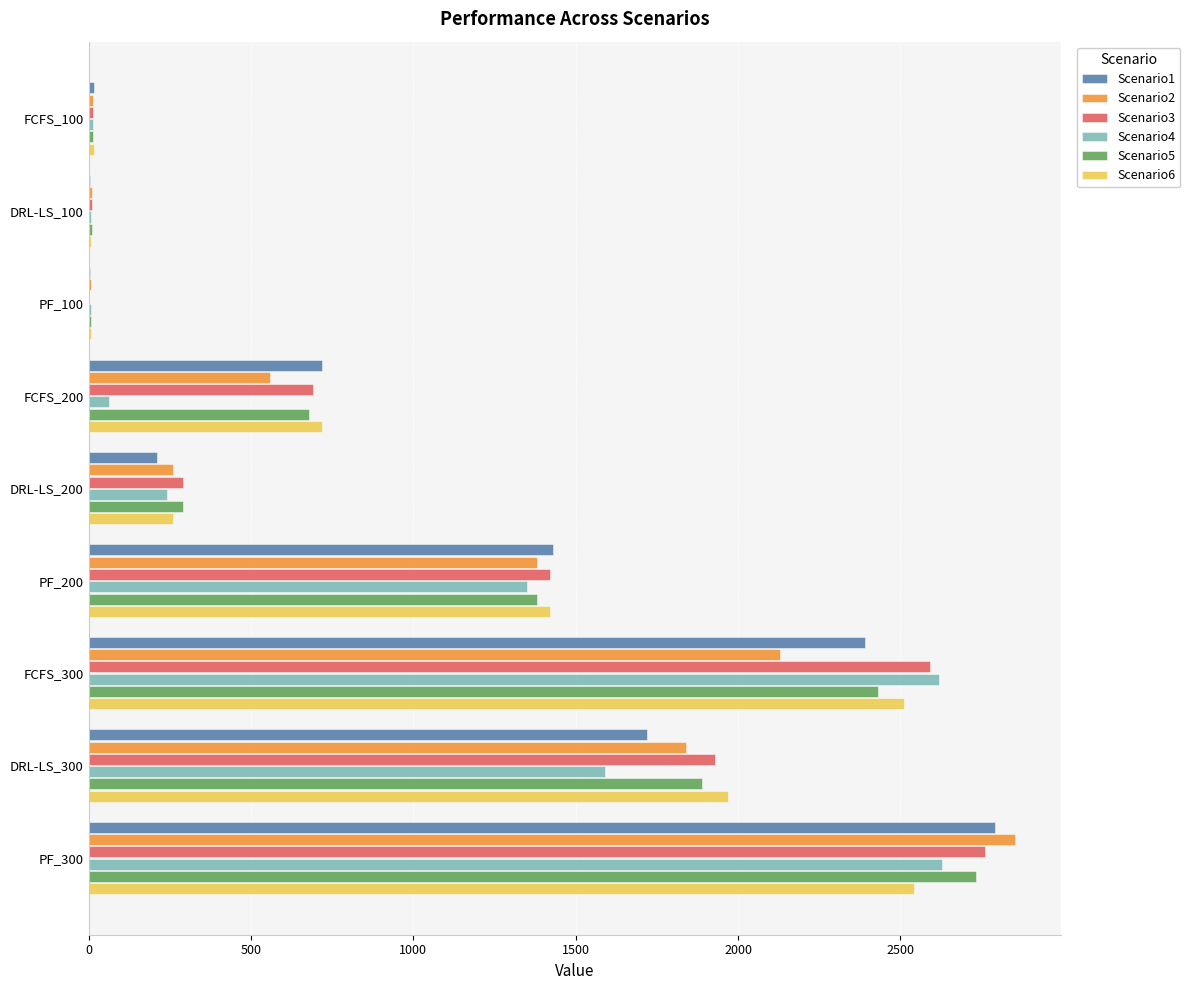

At which category is the sum across all series the highest?

PF_300